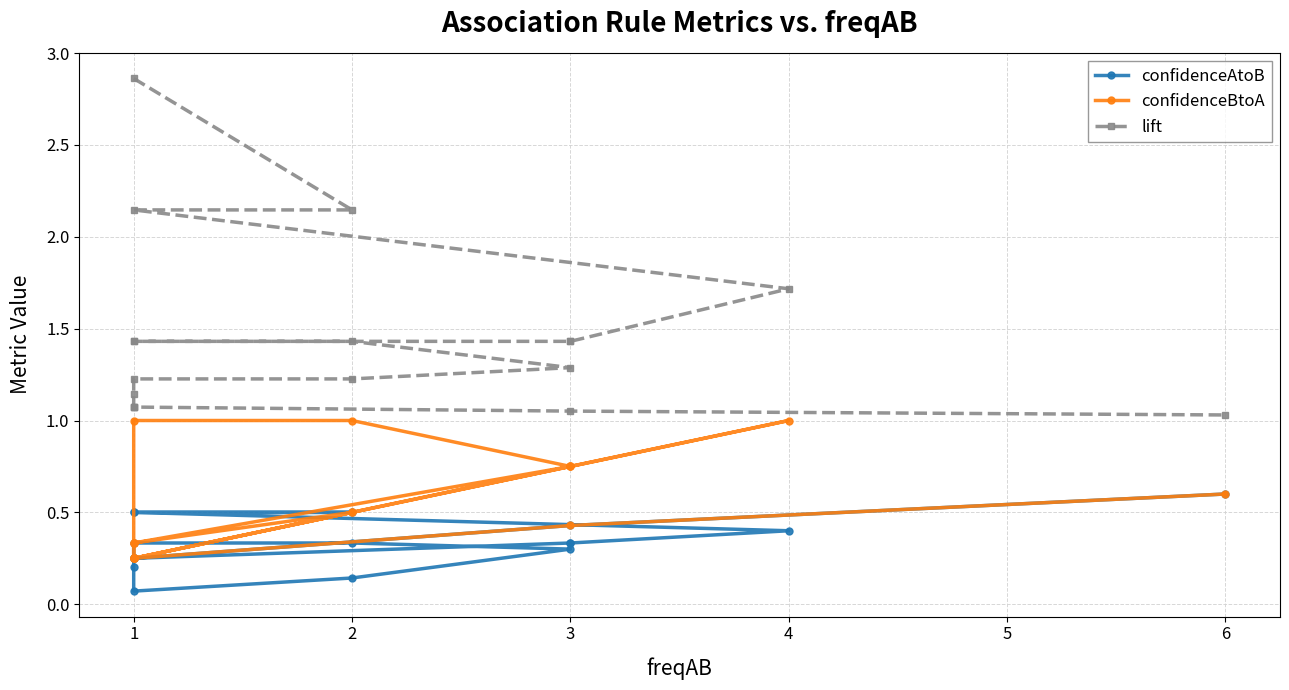

At how many categories does at least one series exceed 0?

18